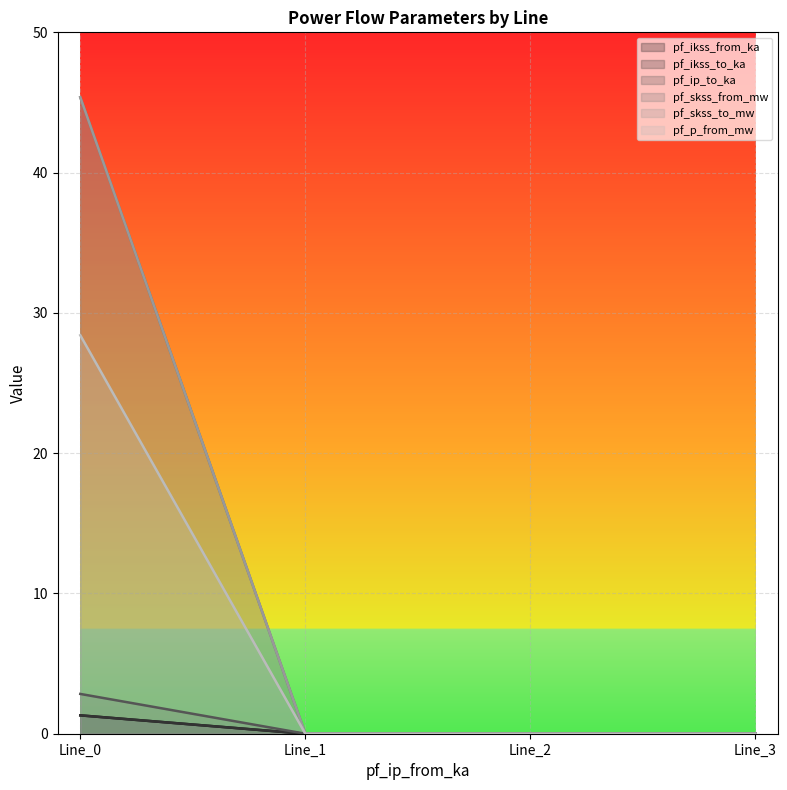

How many values in the pf_skss_from_mw series exceed 0?

1